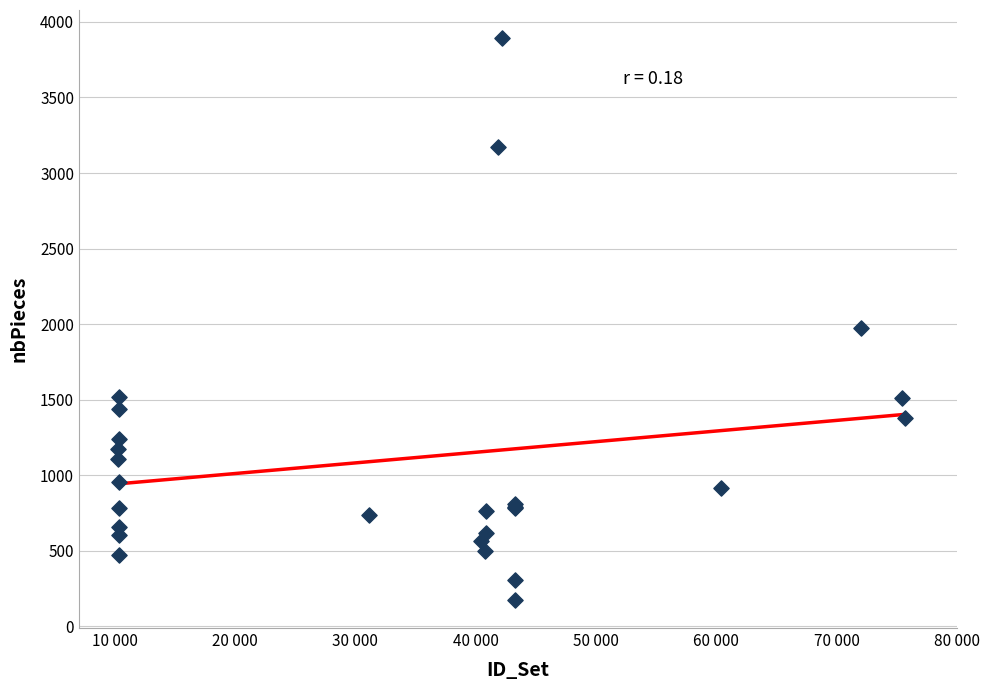

What Y value in the scatter plot is closest to 2034?

1972